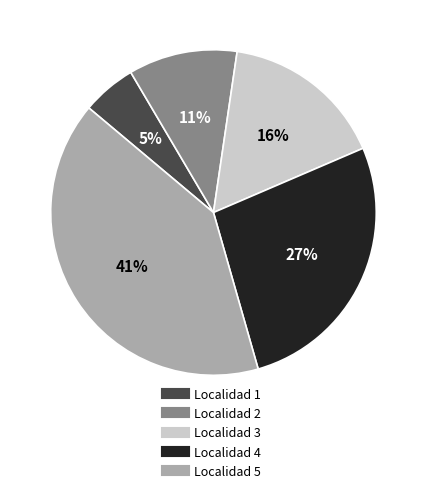

True or false: Localidad 2 accounts for 11% of the total.

True